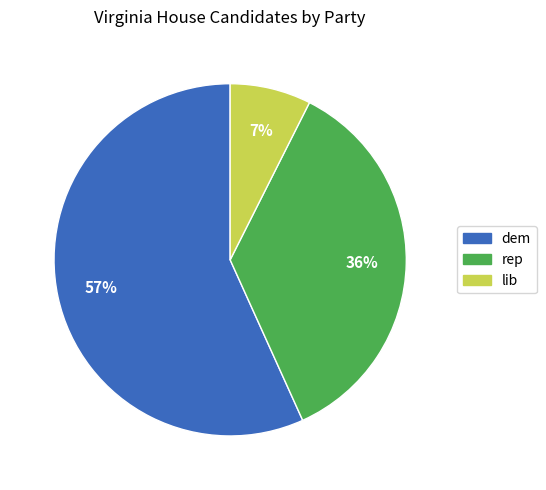

Is rep the majority of the pie?

No